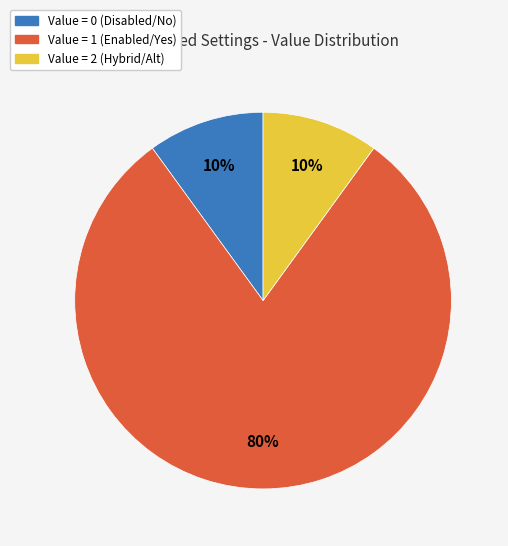

Does any single category account for the majority?

Yes